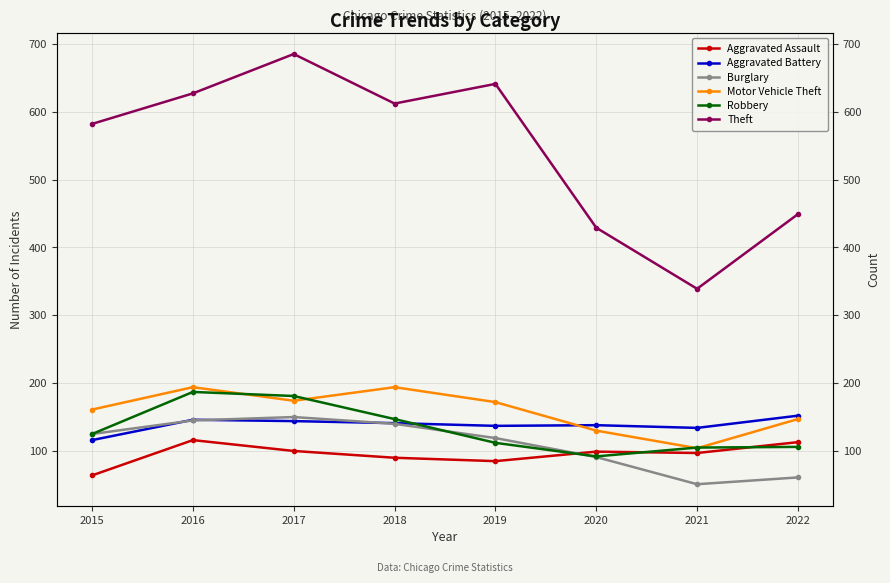

What is the greatest value displayed?

685